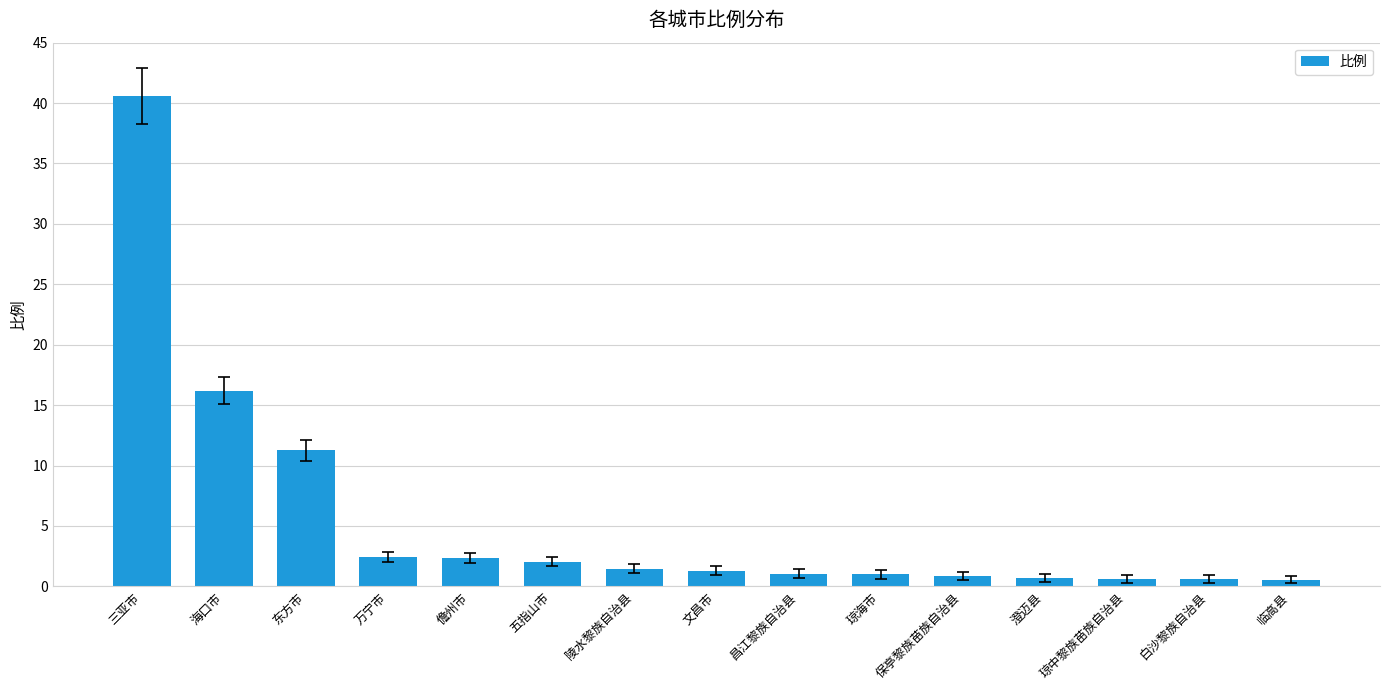

At which category does the chart reach its peak across all series?

三亚市